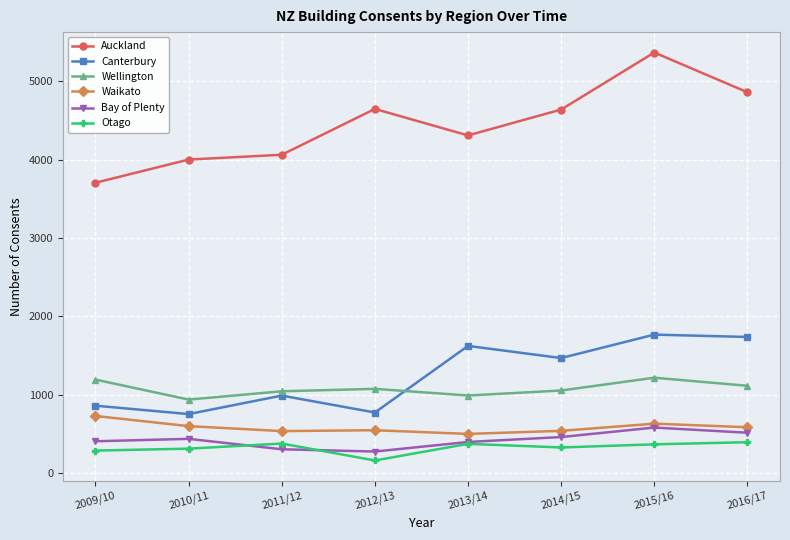

What is the sum of the Waikato values at 2013/14 and 2009/10?

1231